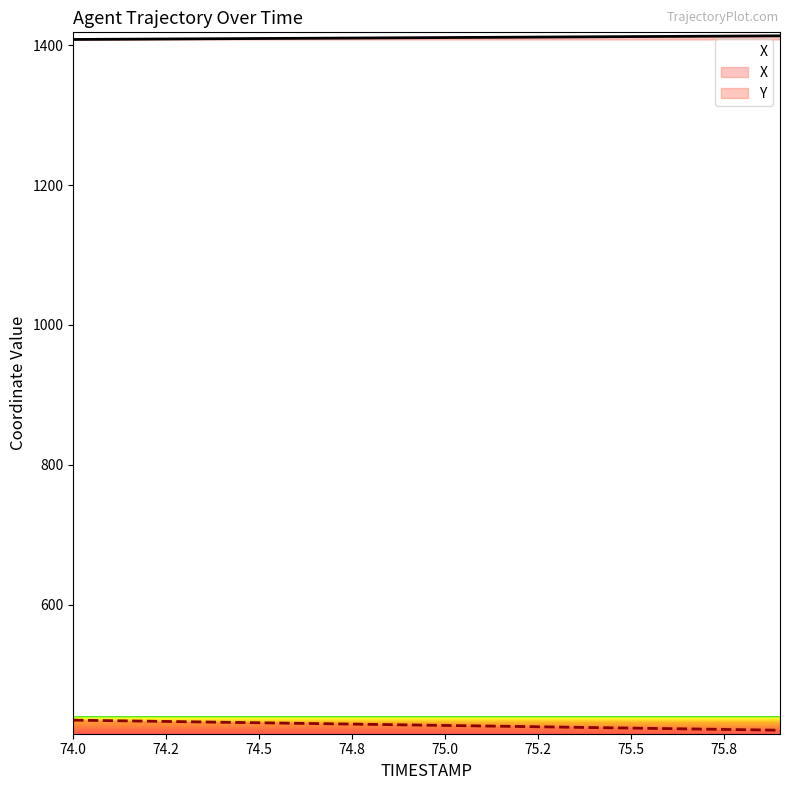

Which series has the largest total across all categories?

X